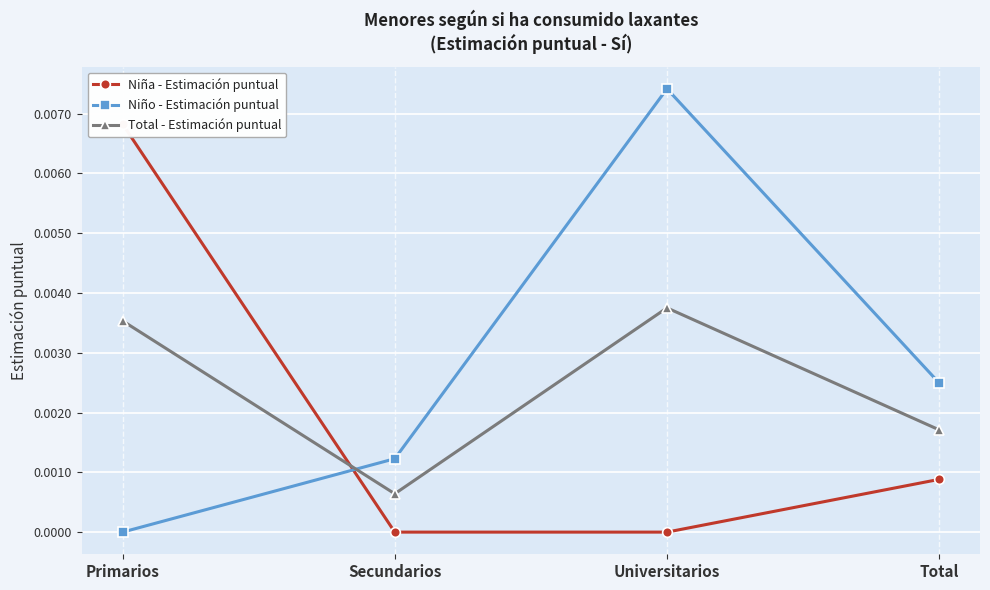

At which label is Niña - Estimación puntual closest to 0?

Secundarios